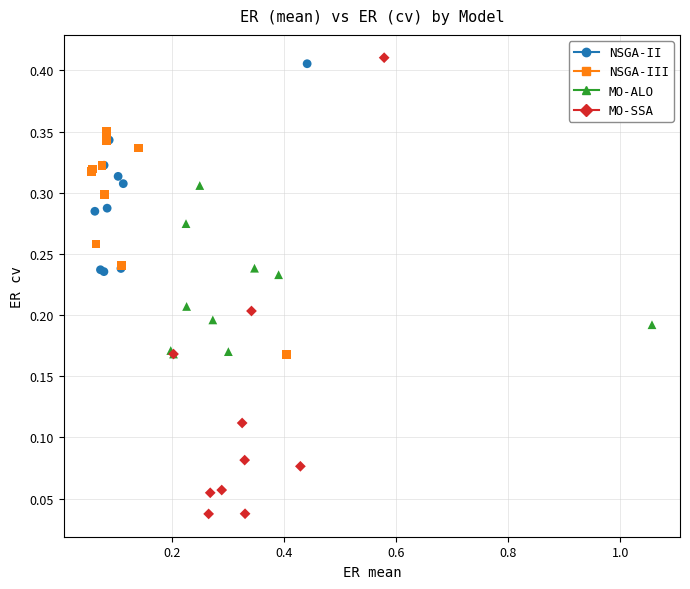

What are all the series names shown in the legend?

NSGA-II, NSGA-III, MO-ALO, MO-SSA